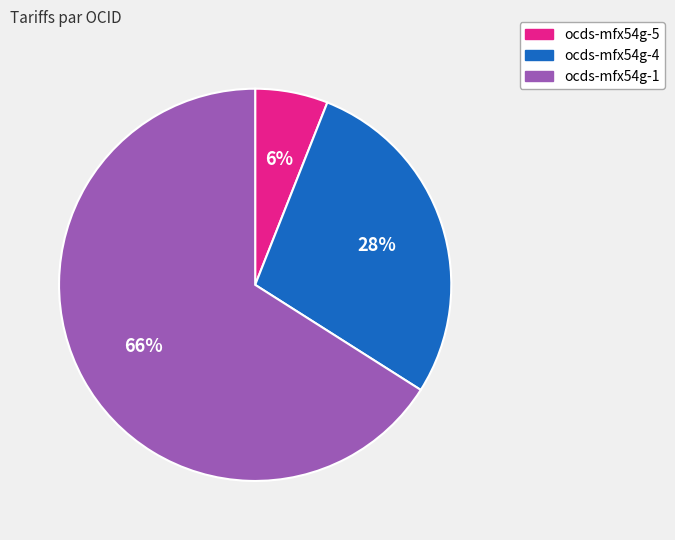

What is the majority slice?

ocds-mfx54g-1